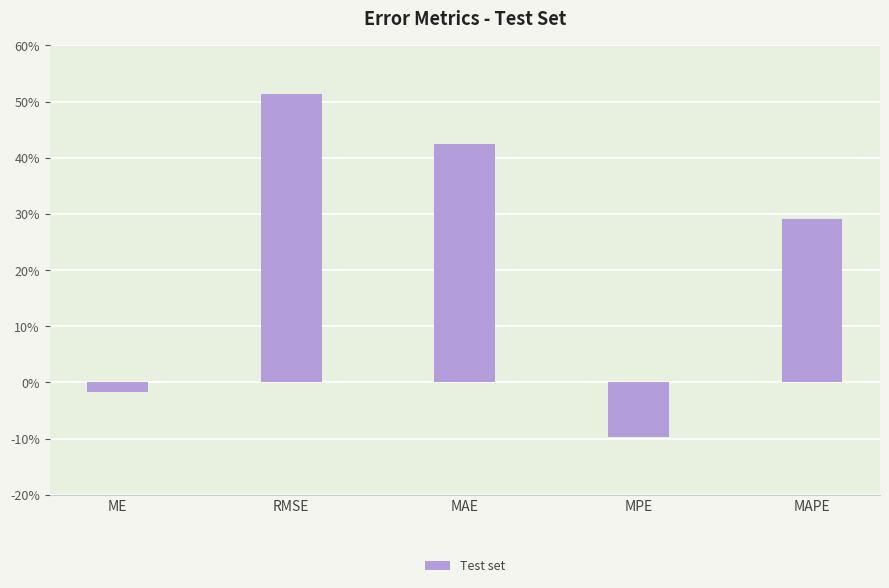

How many values are below zero?

2